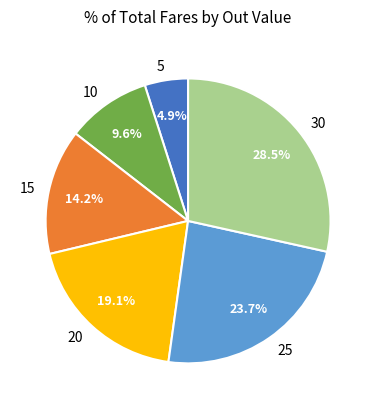

What is the ratio of the value at 20 to the value at 10?

2.0